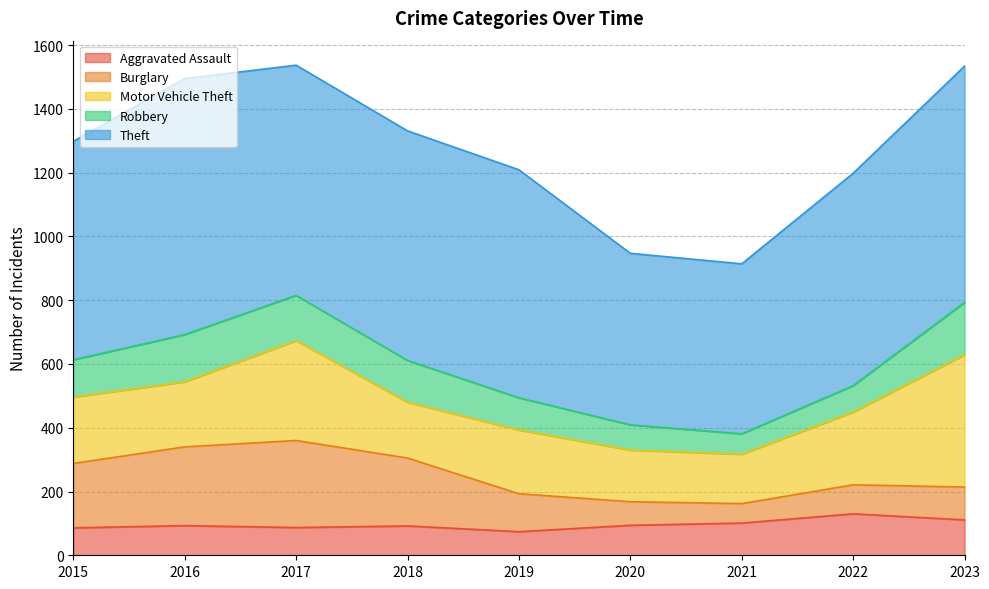

How many interior local peaks does the Burglary series have?

1